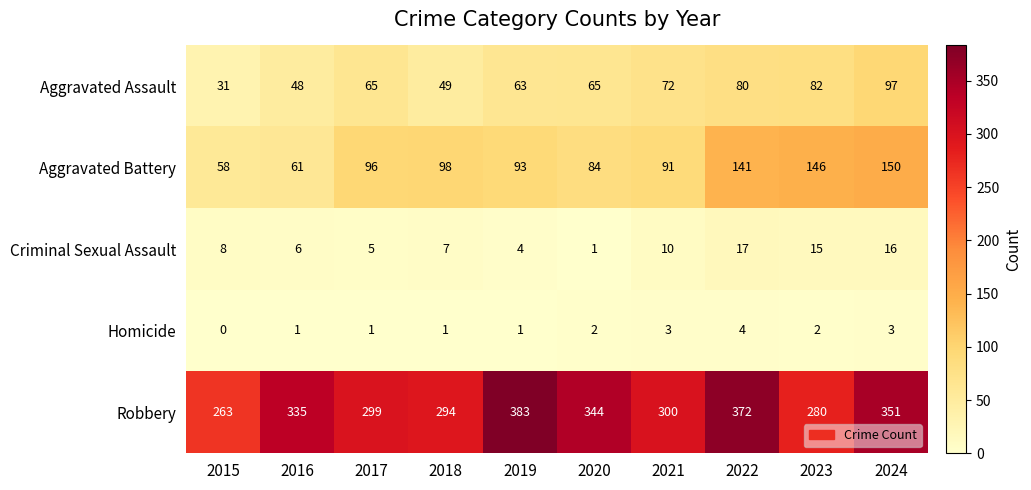

The value of Robbery at 2017 is 299. True or false?

True